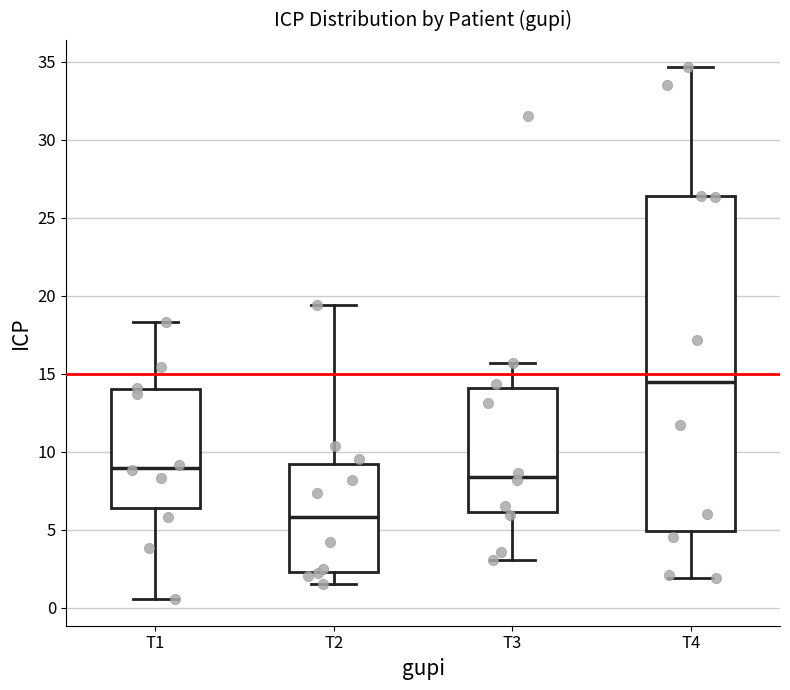

Which box's median line is the highest?

T4